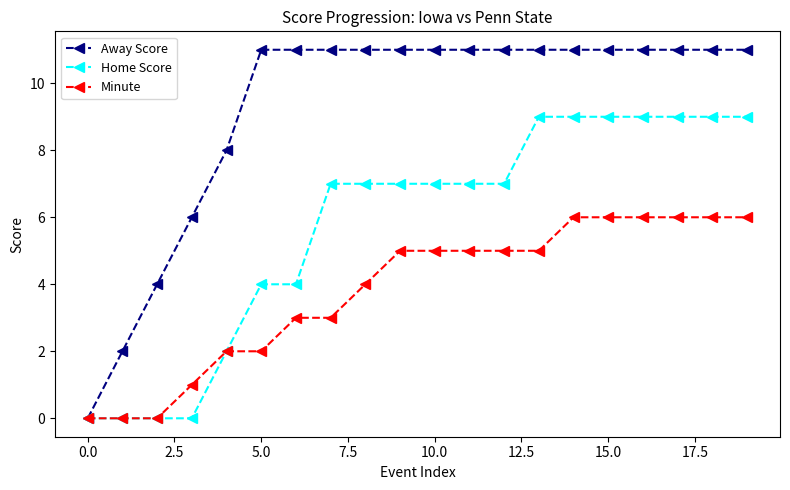

What are all the series names shown in the legend?

Away Score, Home Score, Minute